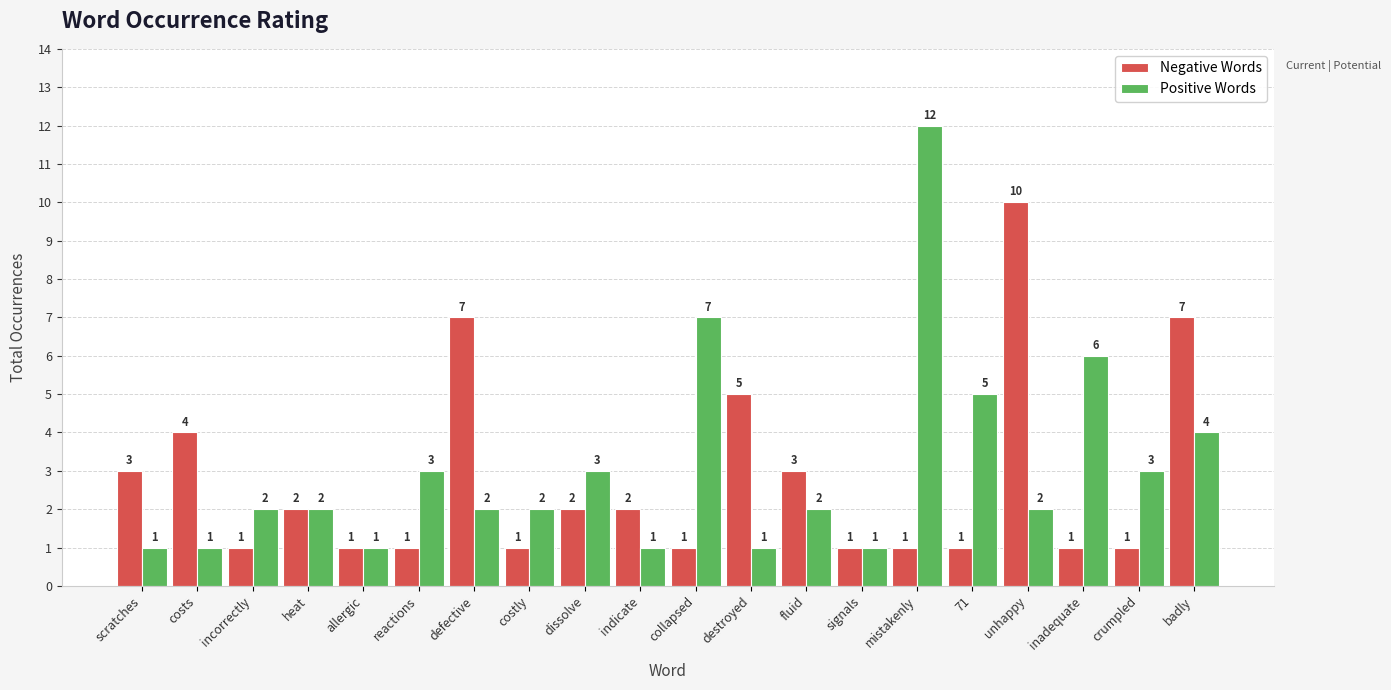

Which series has the widest spread of values?

Positive Words